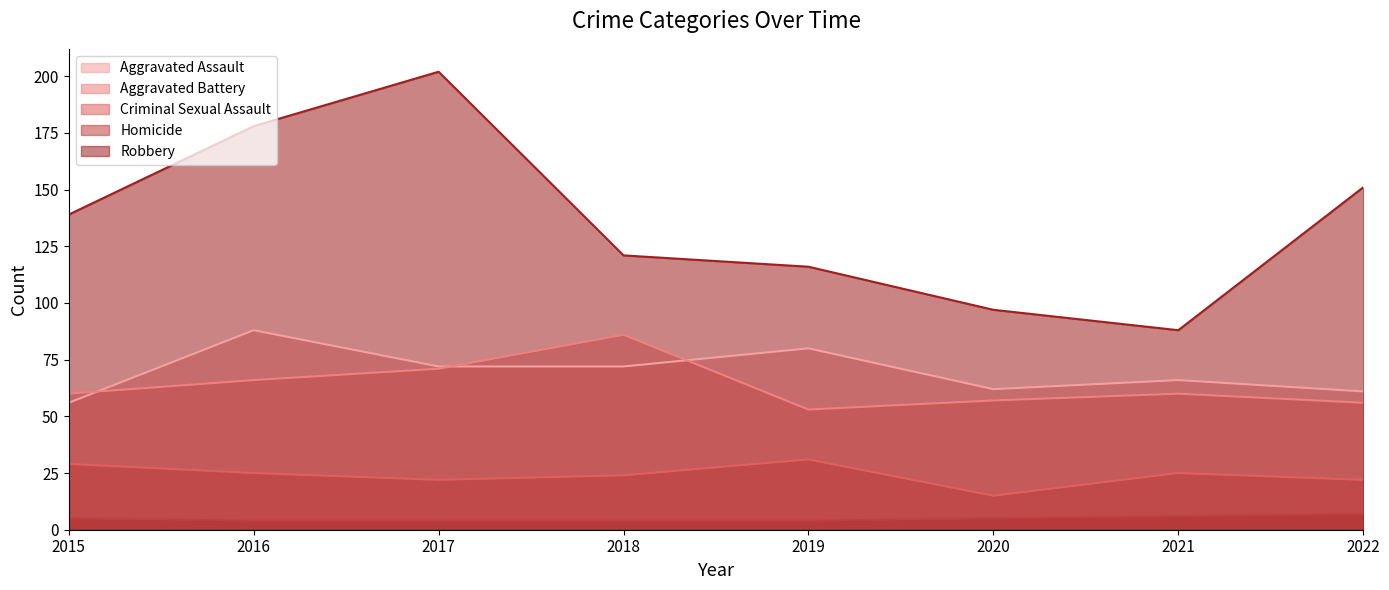

True or false: Robbery and Homicide cross at least once.

False